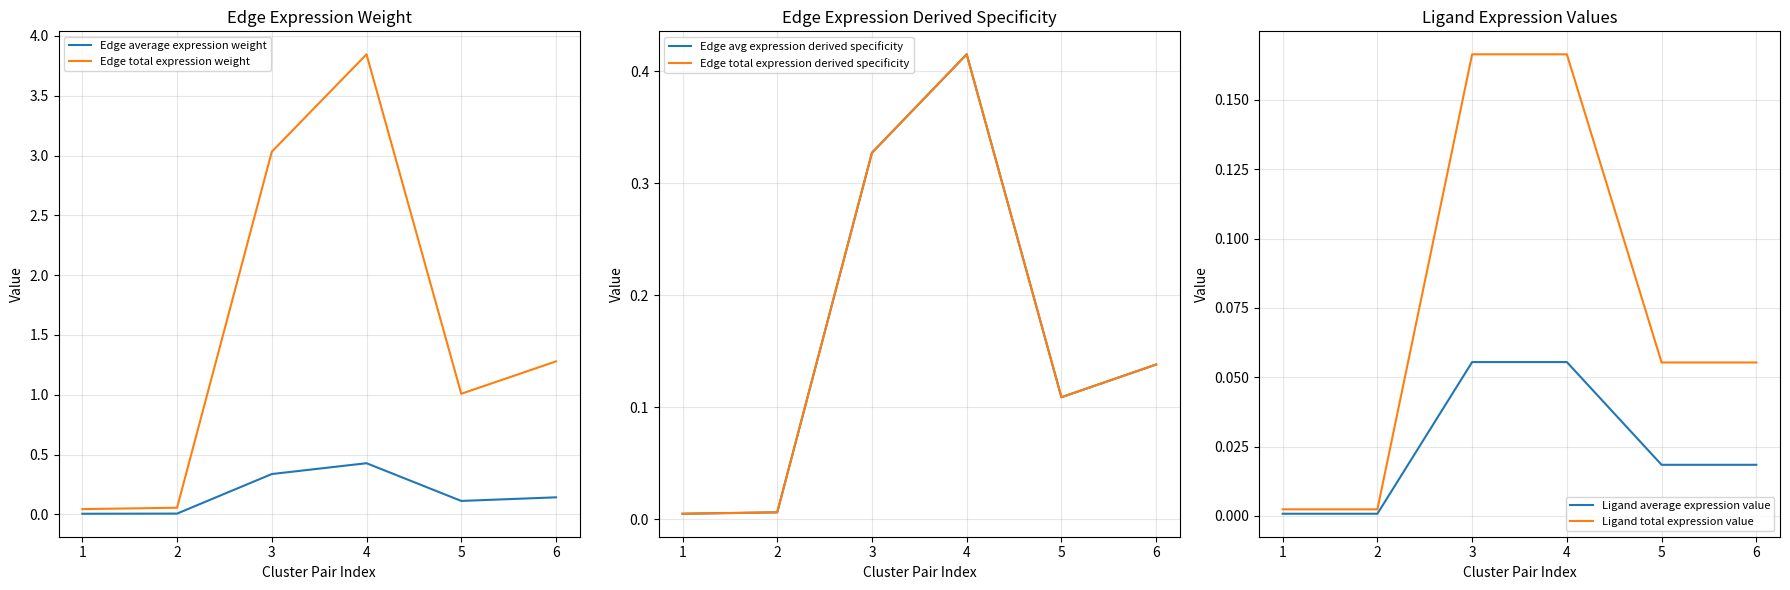

Which category has the lowest value in the Edge total expression derived specificity series?

1